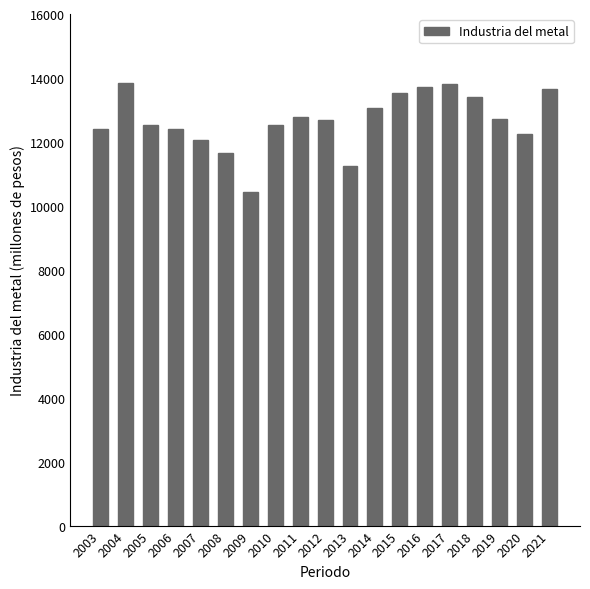

Which label corresponds to the smallest value in the chart?

2009